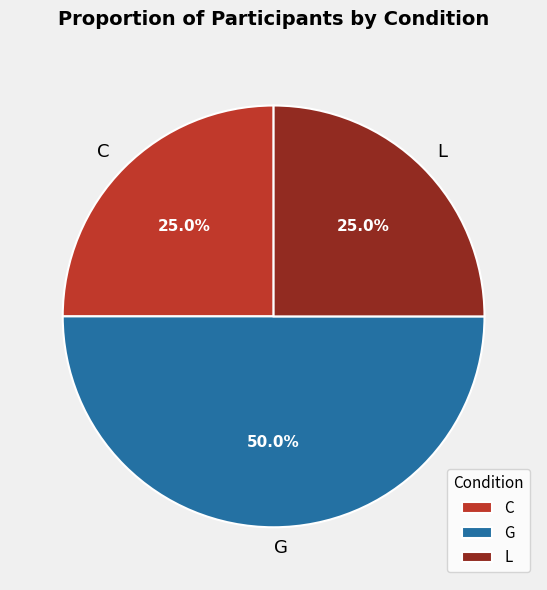

Approximately how many times larger is the value at L compared to G?

0.5